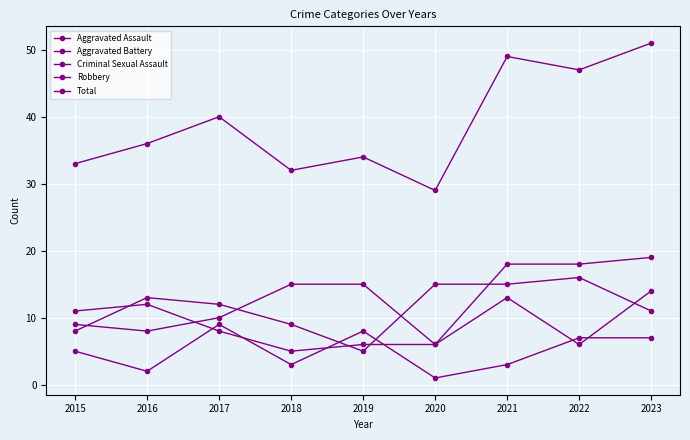

What is the value of the Aggravated Assault point at the 8th from the left?

18